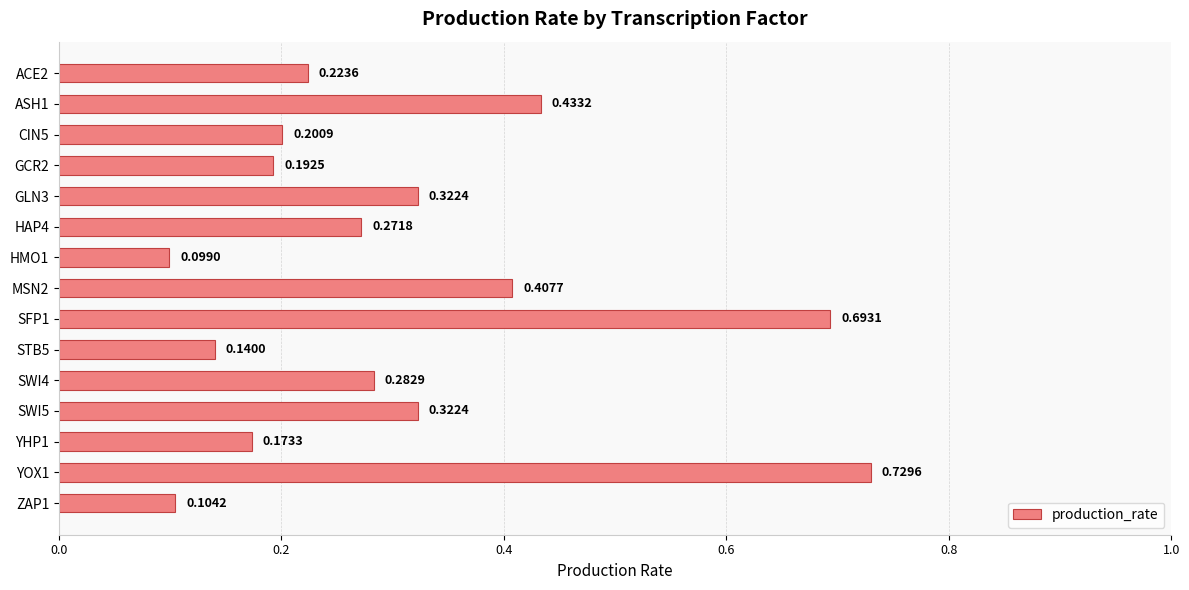

Between ACE2 and SFP1, which is larger?

SFP1